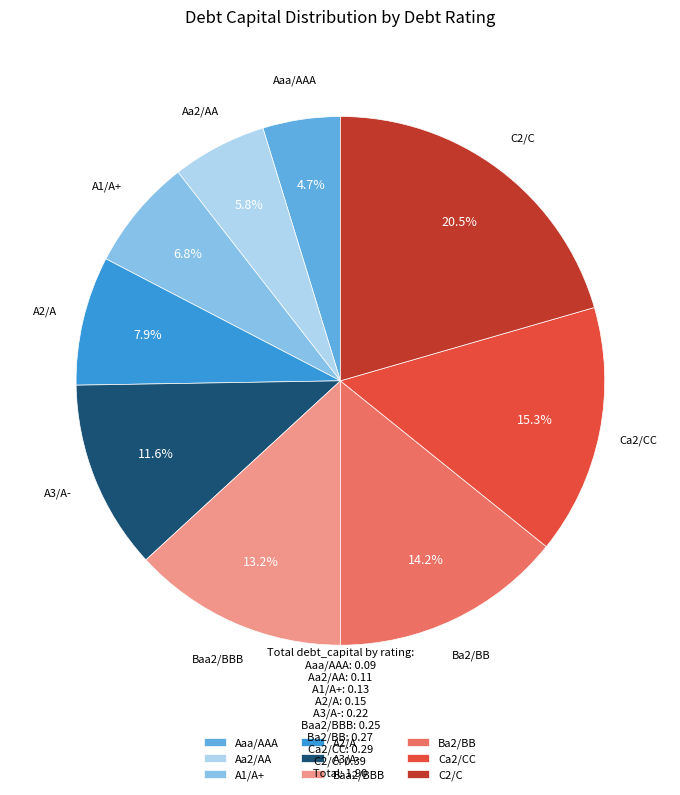

Which category has the smallest portion of the pie?

Aaa/AAA